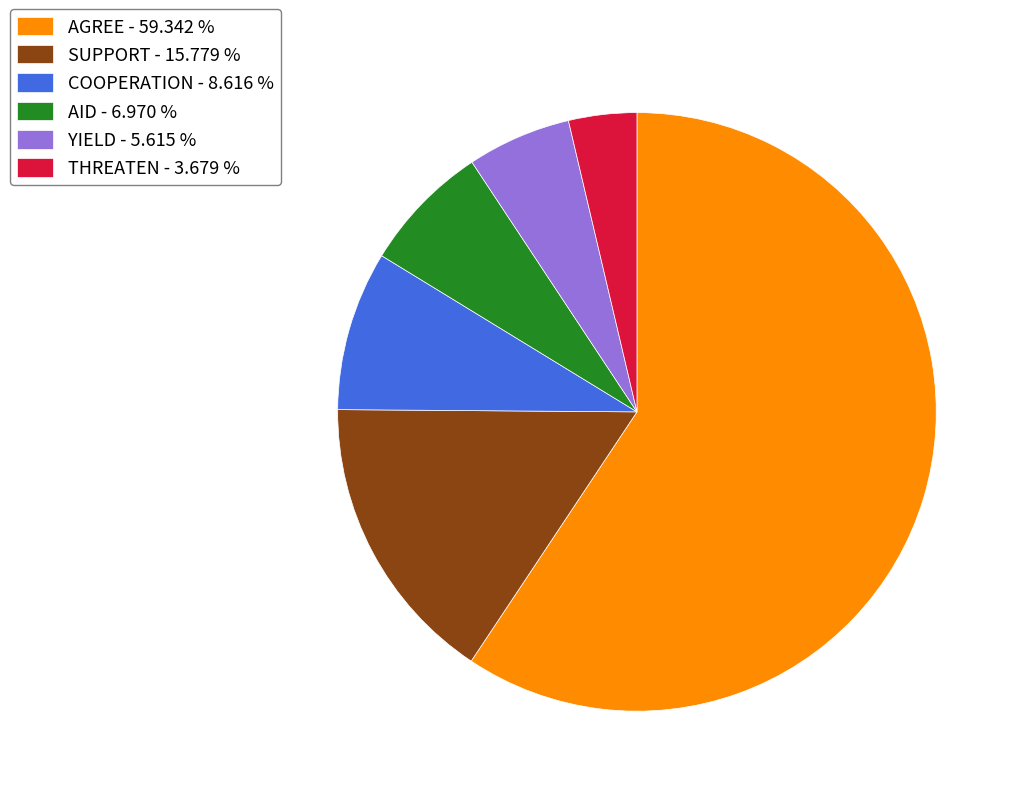

Is the sum of SUPPORT - 15.779 % and COOPERATION - 8.616 % greater than half?

No